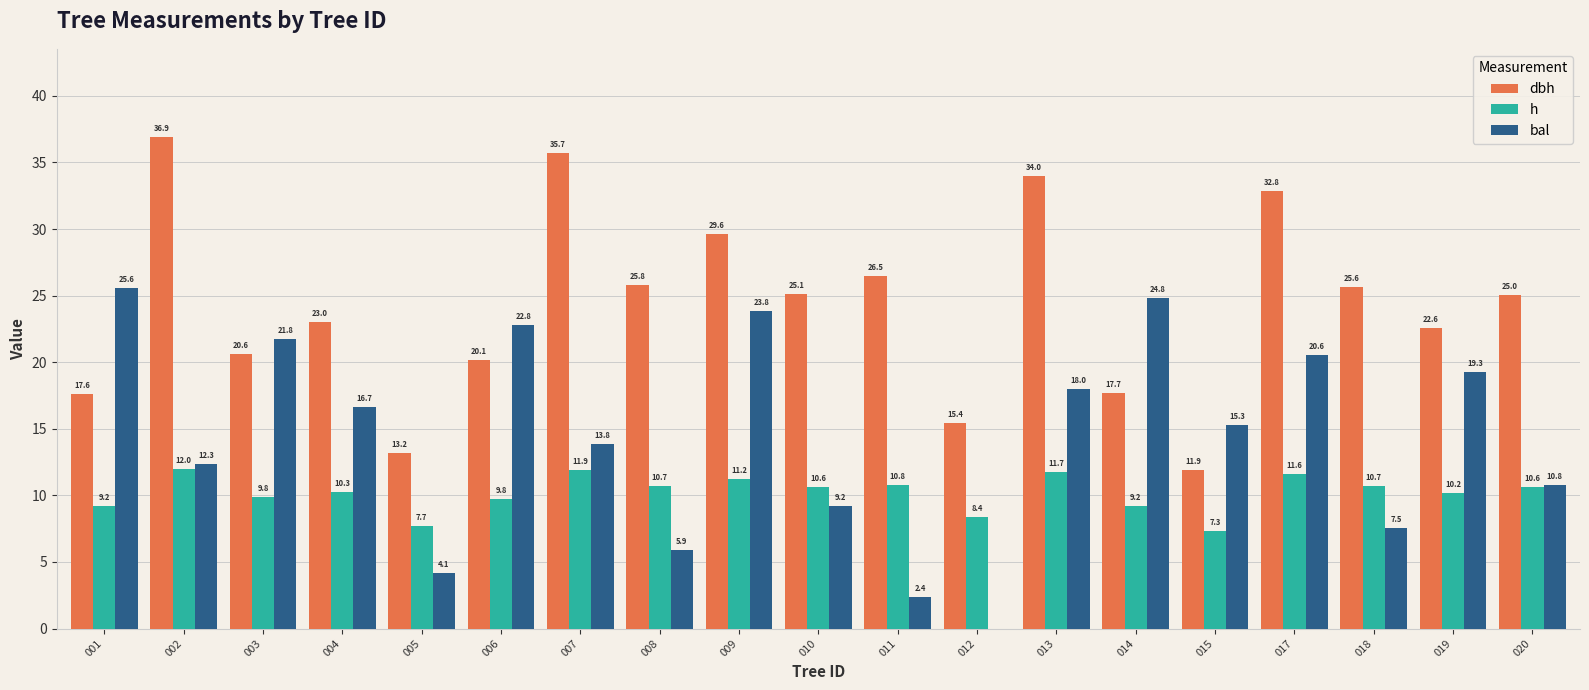

The value of dbh at 003 is 33.9. True or false?

False